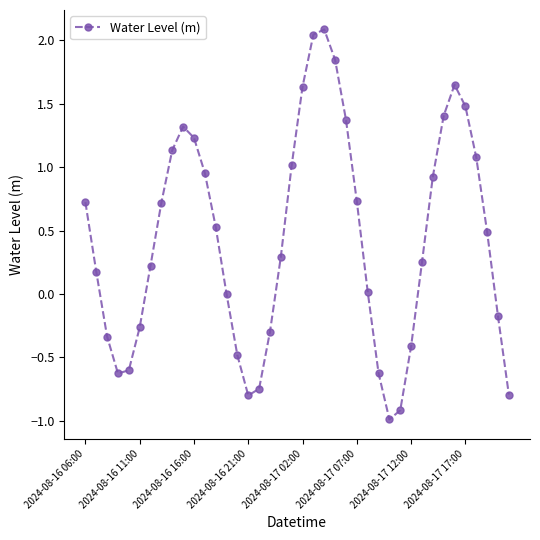

How many interior local peaks (higher than both neighbors) does the data have?

3